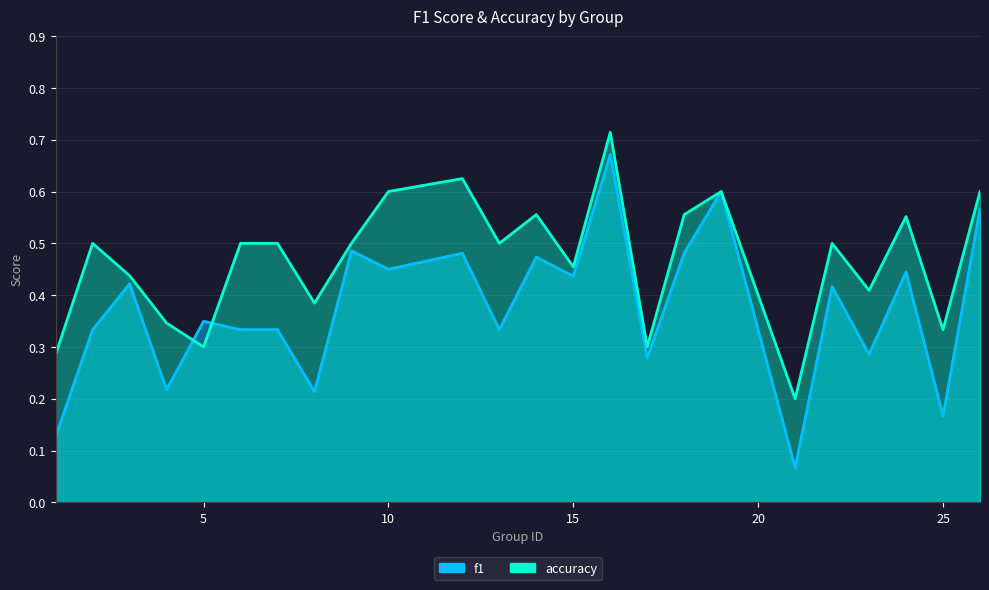

Rank the series at 16 from lowest to highest value.

f1, accuracy